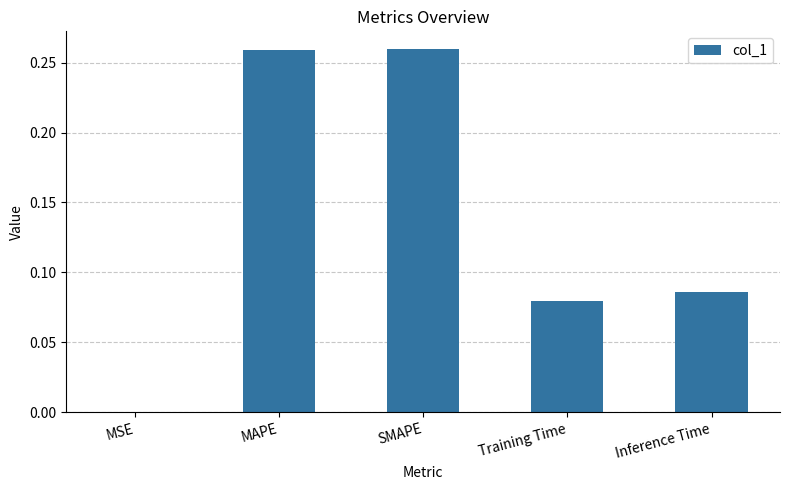

The chart shows a value of 0.4 at MAPE. True or false?

False